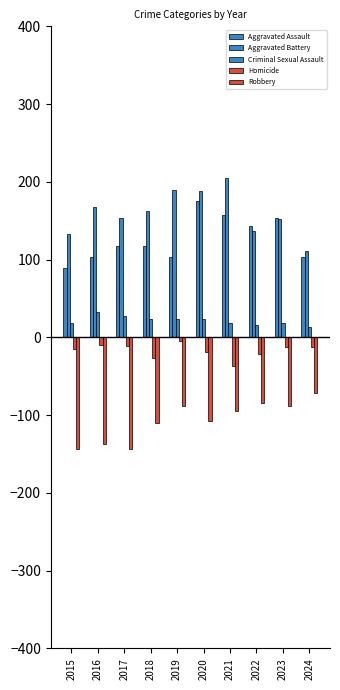

How many data points in Robbery are less than -95?

5